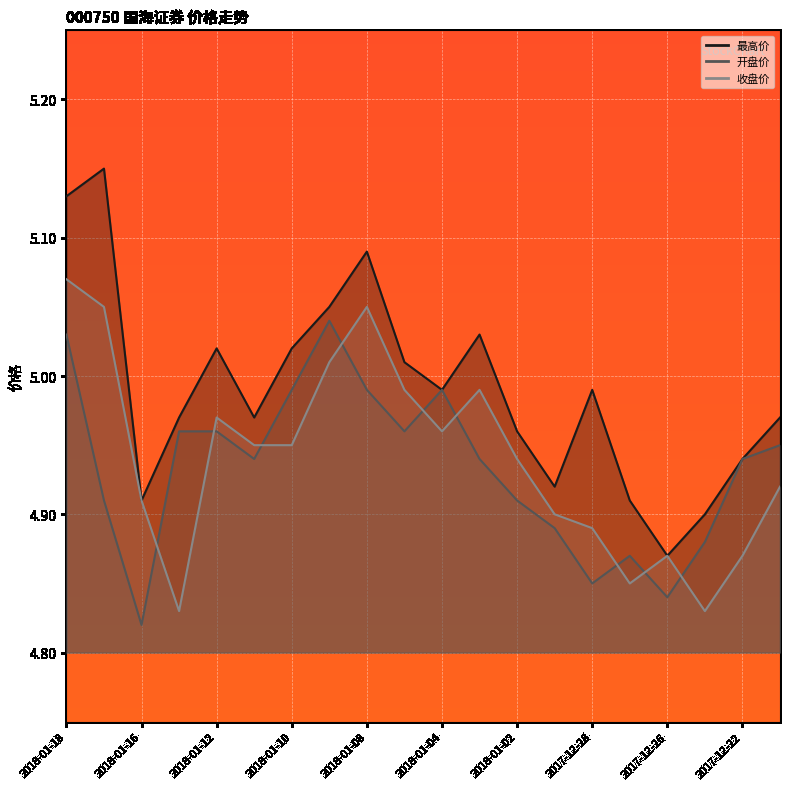

Is it true that 收盘价 equals 3.4 at 2017-12-28?

False